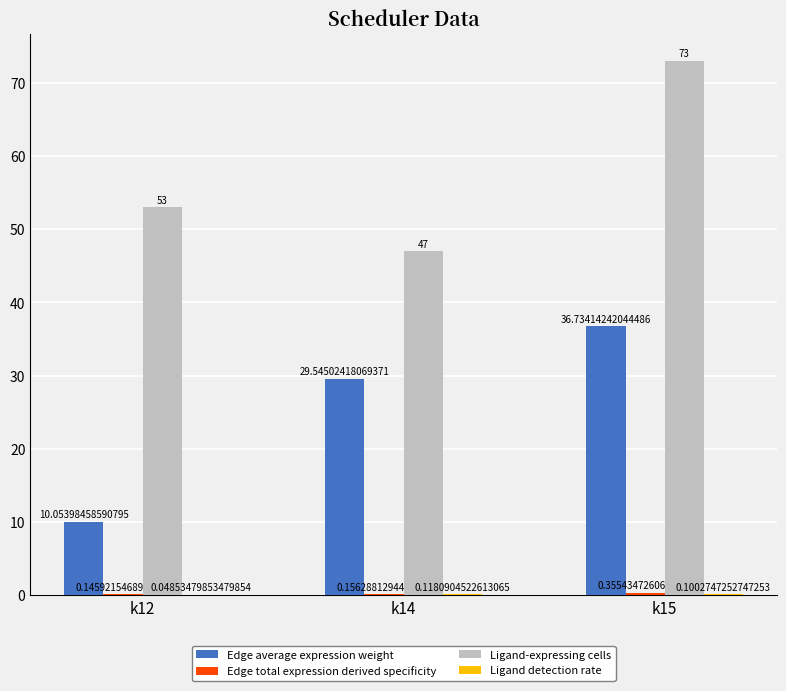

Which category has the highest value in the Edge average expression weight series?

k15